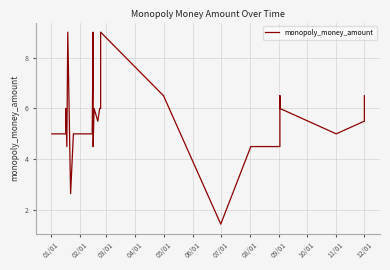

What is the smallest value displayed?

1.4